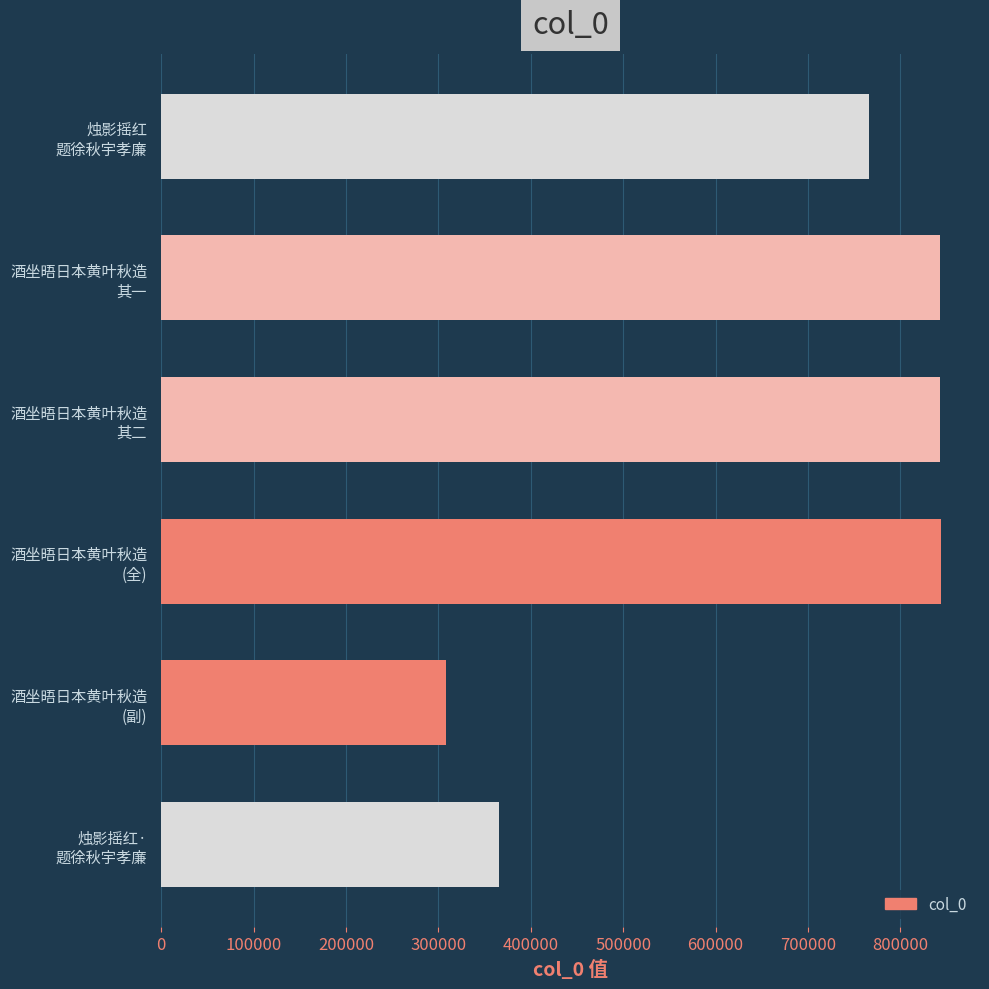

What is the average value?

661895